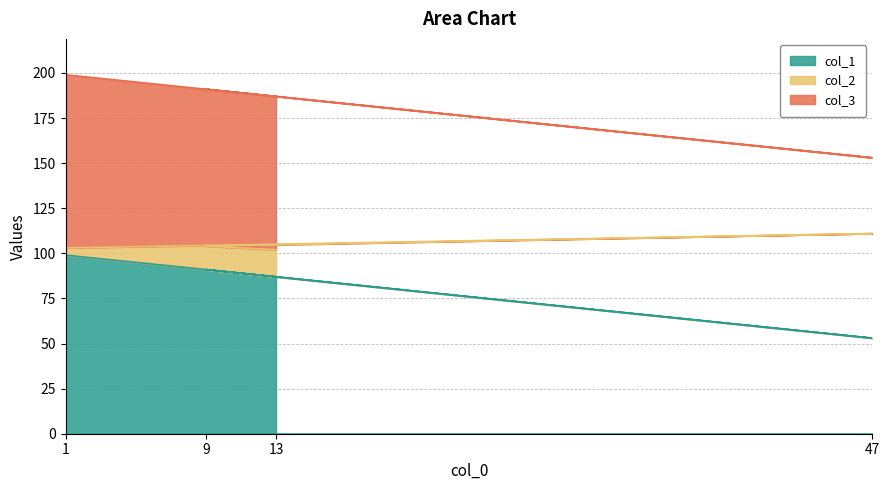

Does the chart have visible grid lines?

Yes